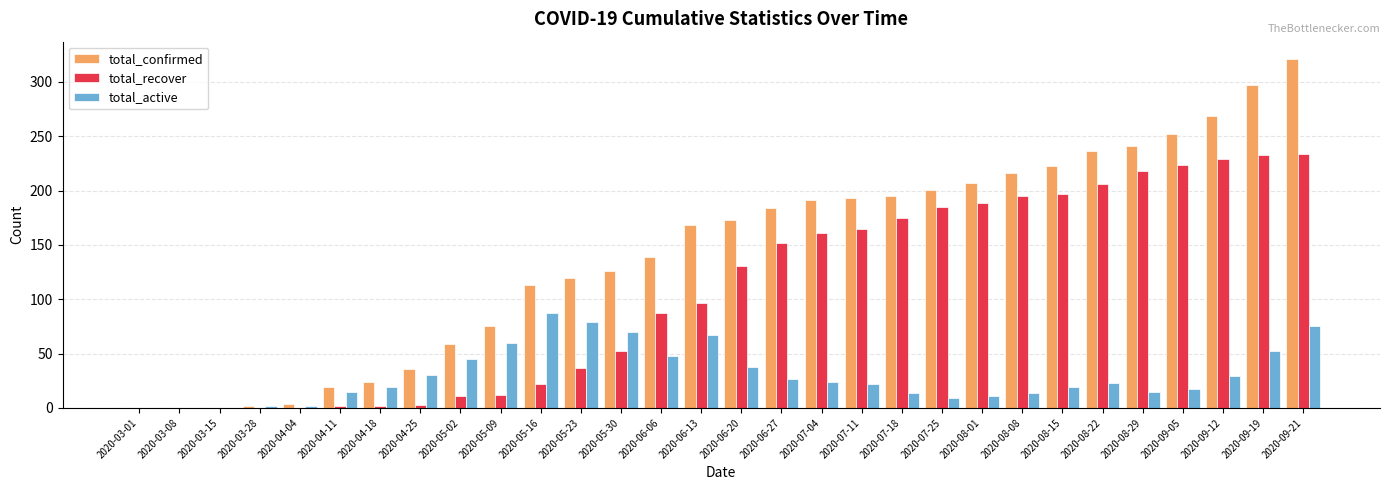

At which label is total_active closest to 43?

2020-05-02